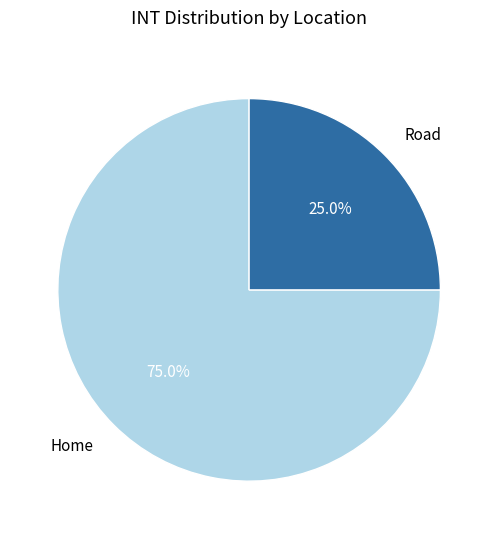

To the nearest percent, what is the difference between the largest and smallest slice percentages?

50%